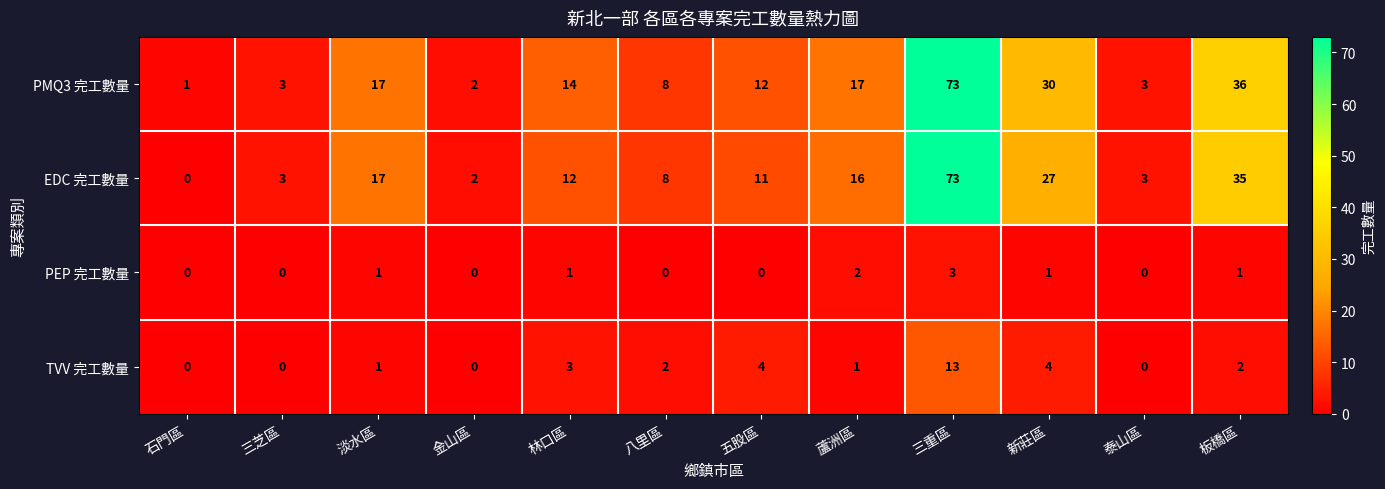

Which series has the largest range (max minus min)?

EDC 完工數量